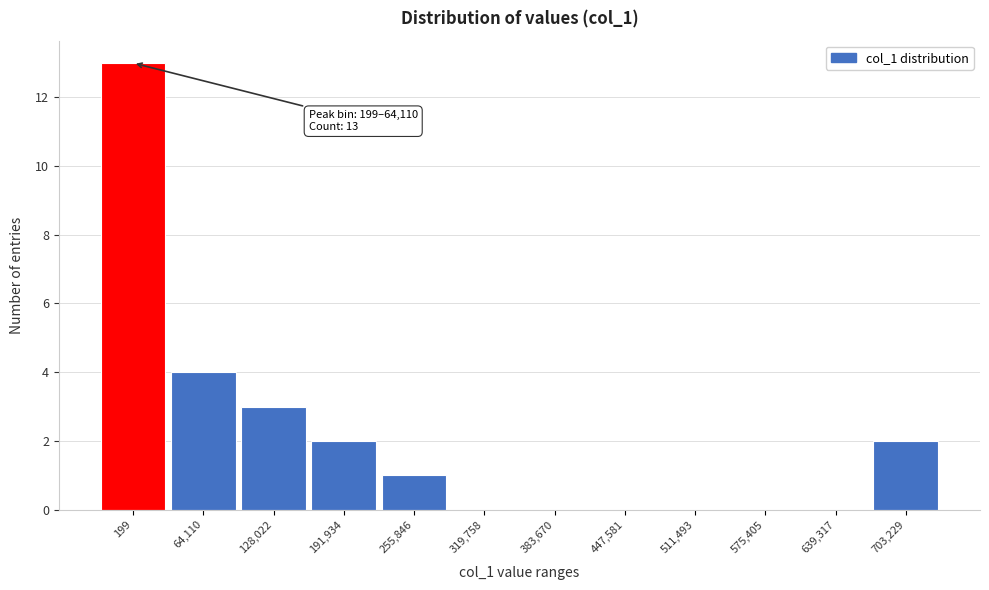

Reading right to left, extract all data points from this chart.

703,229=2	639,317=0	575,405=0	511,493=0	447,581=0	383,670=0	319,758=0	255,846=1	191,934=2	128,022=3	64,110=4	199=13